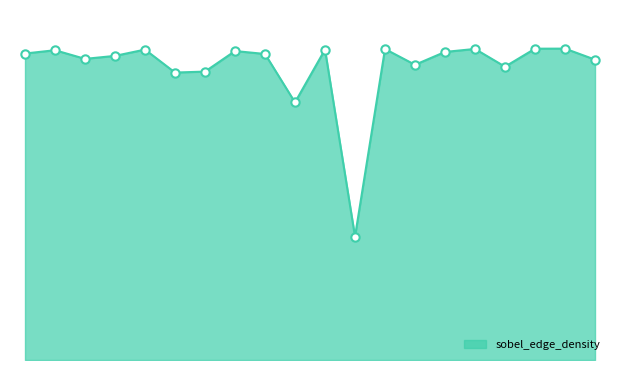

What is the average value?

1.0